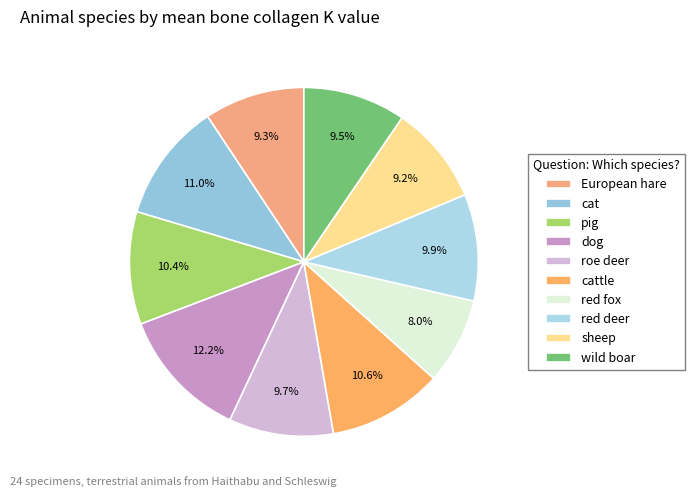

Is there any slice that represents more than half of the pie?

No